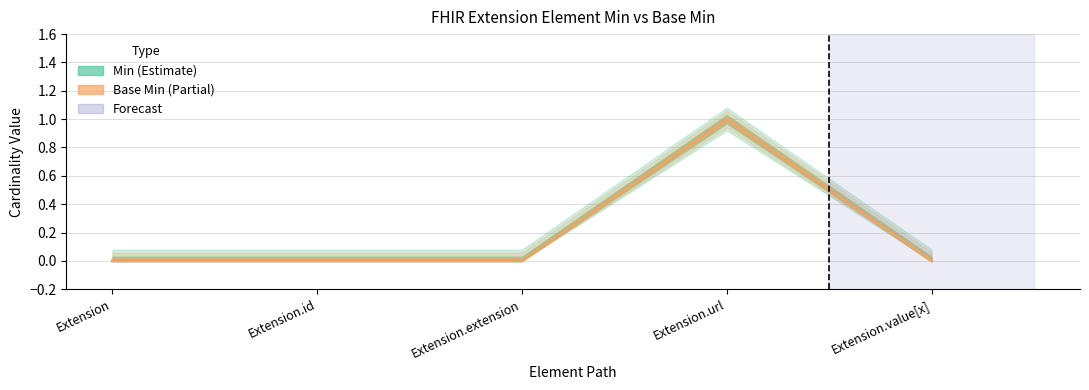

The value of Min at Extension.value[x] is 0. True or false?

True